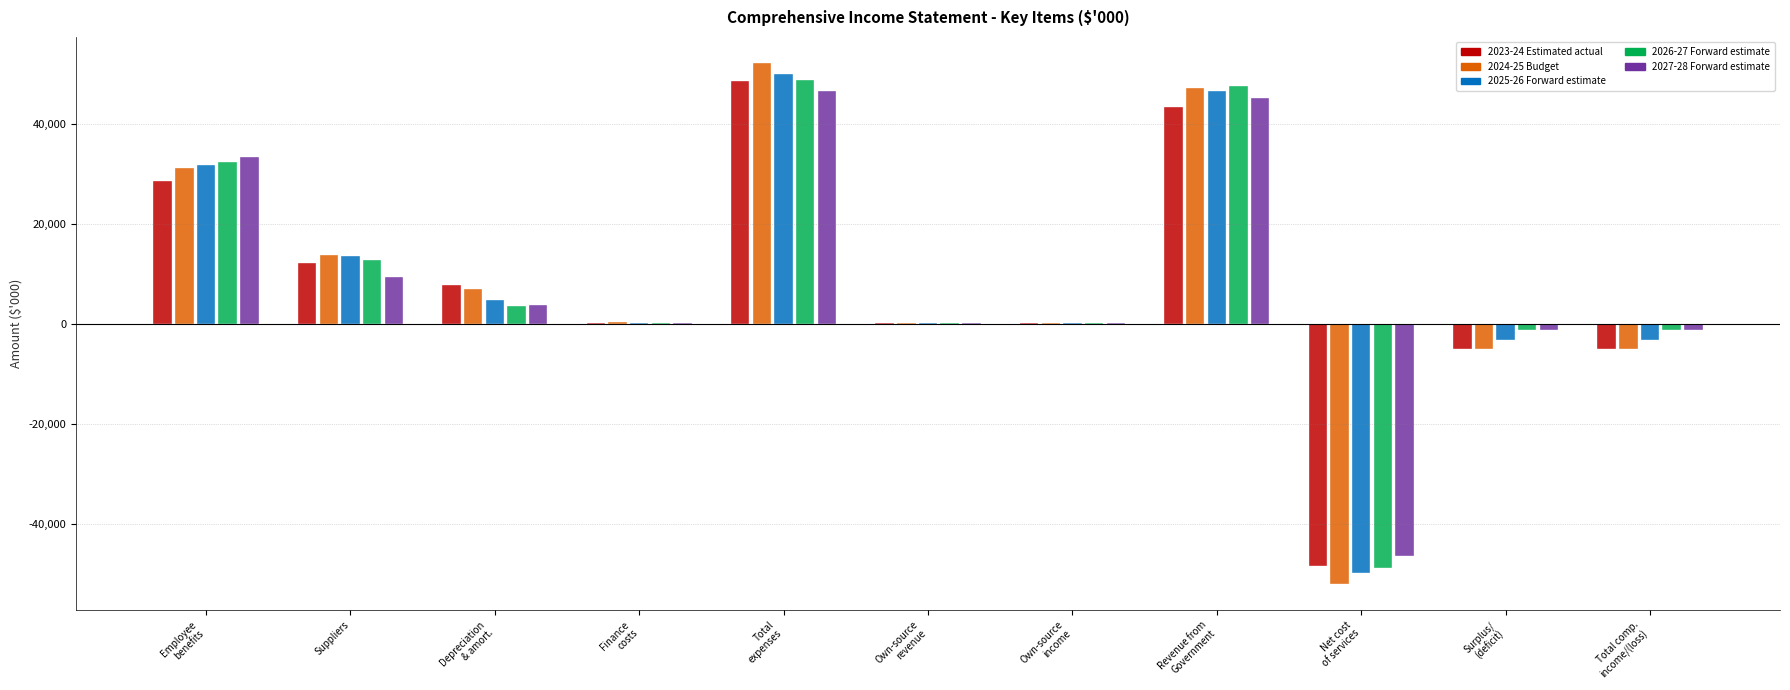

What is the total value across all series at Suppliers?

61235